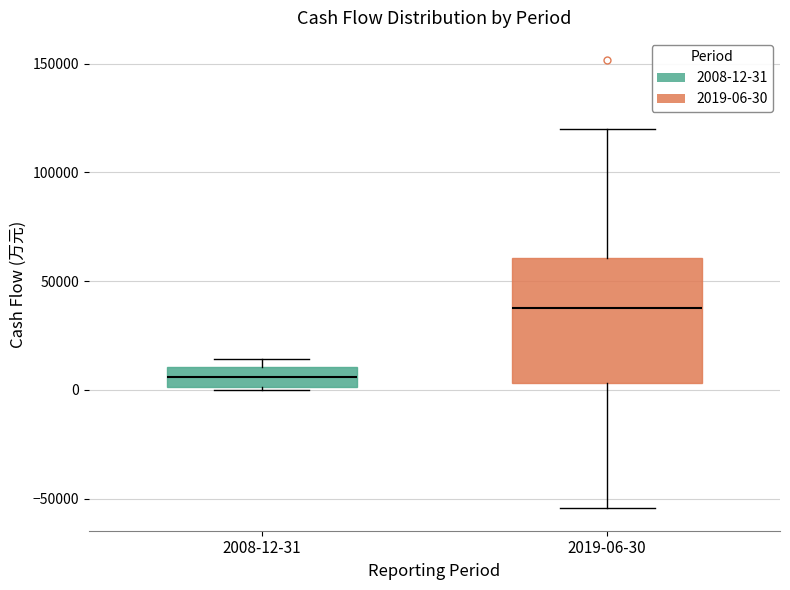

Where is the lower edge of the box for 2008-12-31 on the y-axis? The values are not printed on the chart, so give them approximately, as read against the axis.

0